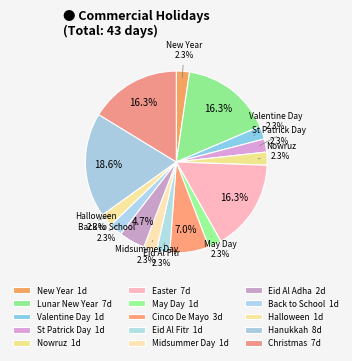

What is the largest slice in the pie chart?

Hanukkah